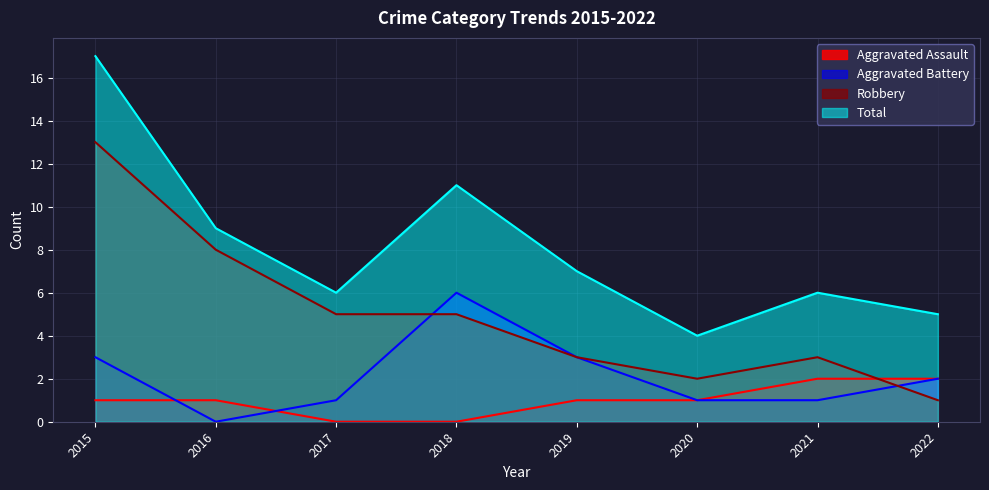

At which category does the chart reach its minimum across all series?

2017